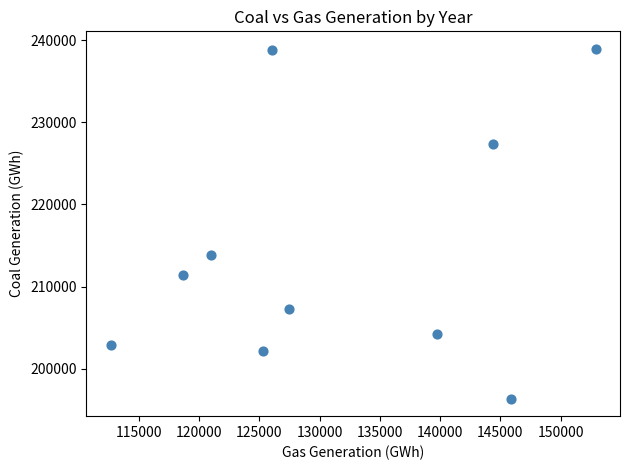

What Y value in the scatter plot is closest to 217650?

213803